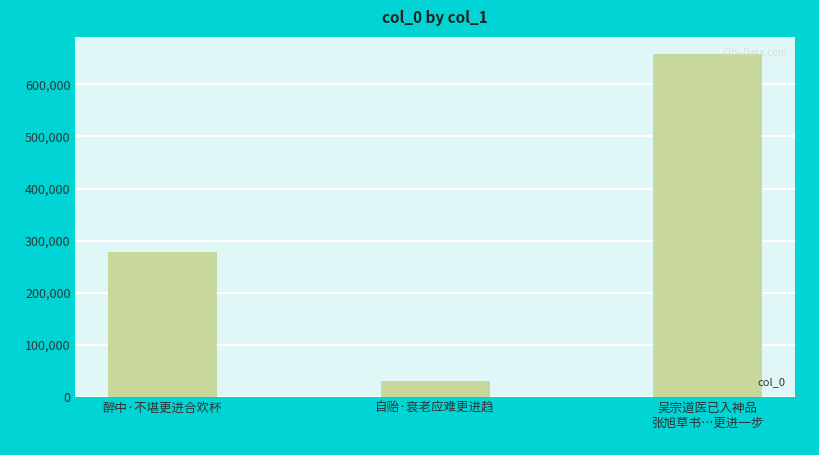

What position from the left is 吴宗道医已入神品
张旭草书…更进一步?

3